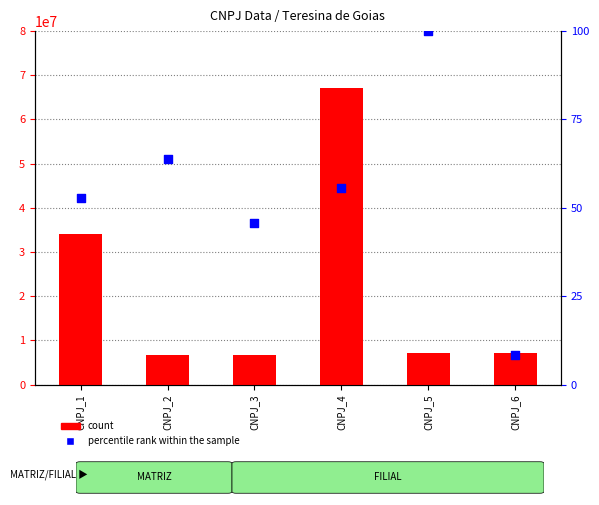

What is the total value across all series at CNPJ_3?

6808697.8